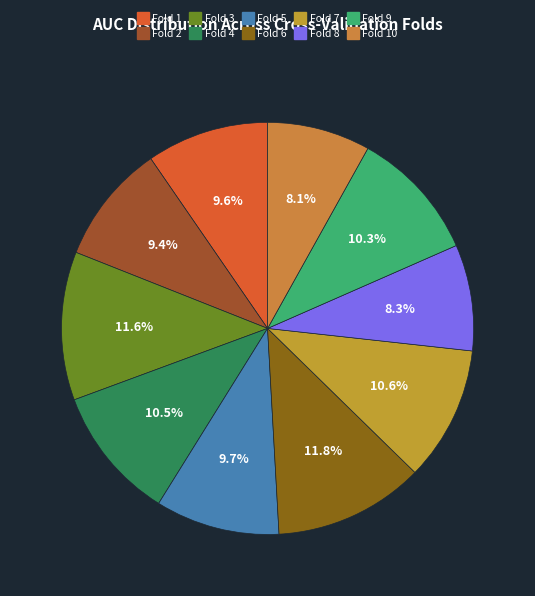

Count the number of slices in the pie.

10